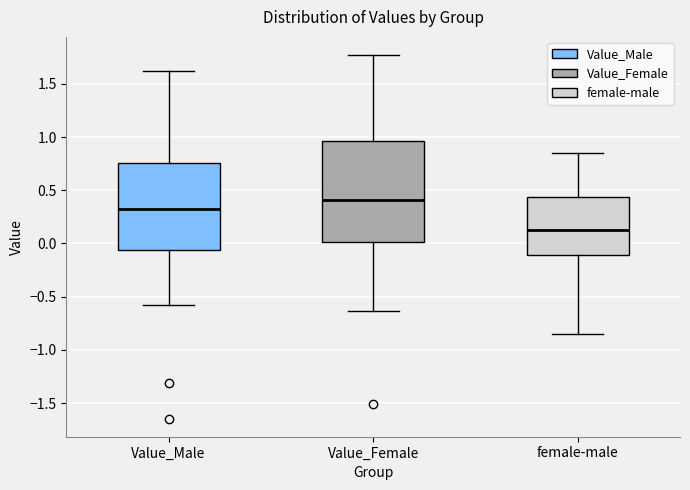

Reading left to right, read every box against the y-axis: the position of its median line, the range the box covers, and the ends of its whiskers. The values are not printed on the chart, so give them approximately, as read against the axis.

Value_Male: median 0.30, box -0.05 to 0.75, whiskers -0.60 to 1.60
Value_Female: median 0.40, box 0.00 to 0.95, whiskers -0.65 to 1.75
female-male: median 0.15, box -0.10 to 0.45, whiskers -0.85 to 0.85